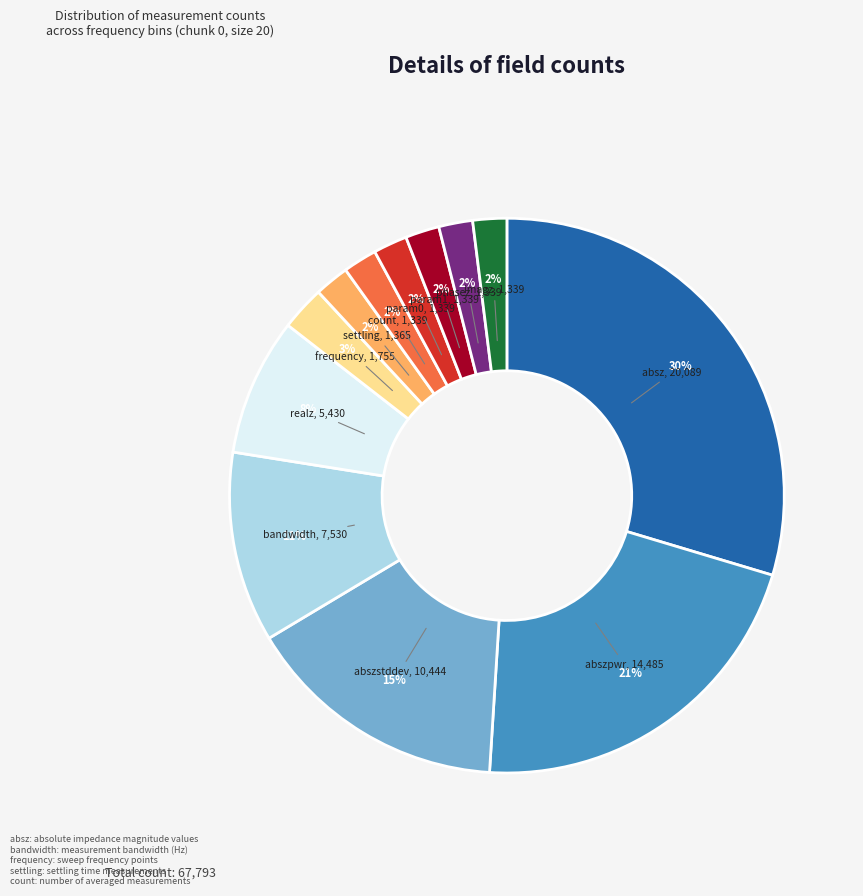

Count the number of slices in the pie.

12